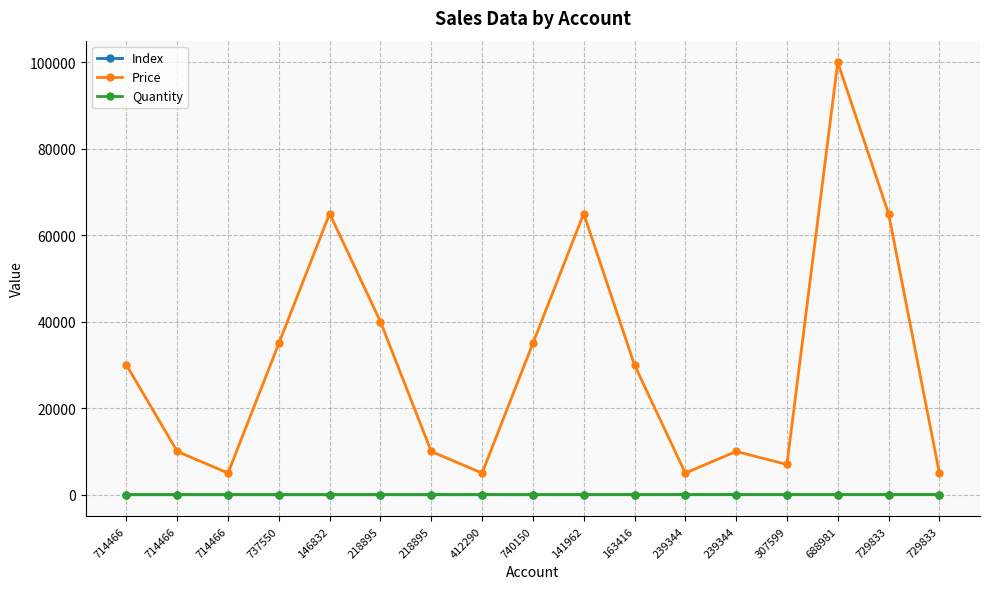

In Quantity, how many points are higher than both neighbors (excluding endpoints)?

4